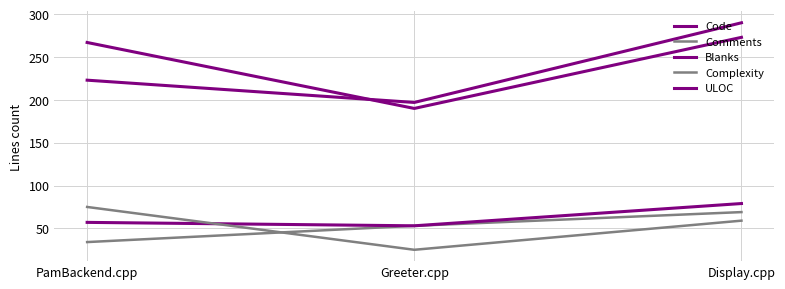

Does the chart have visible grid lines?

Yes